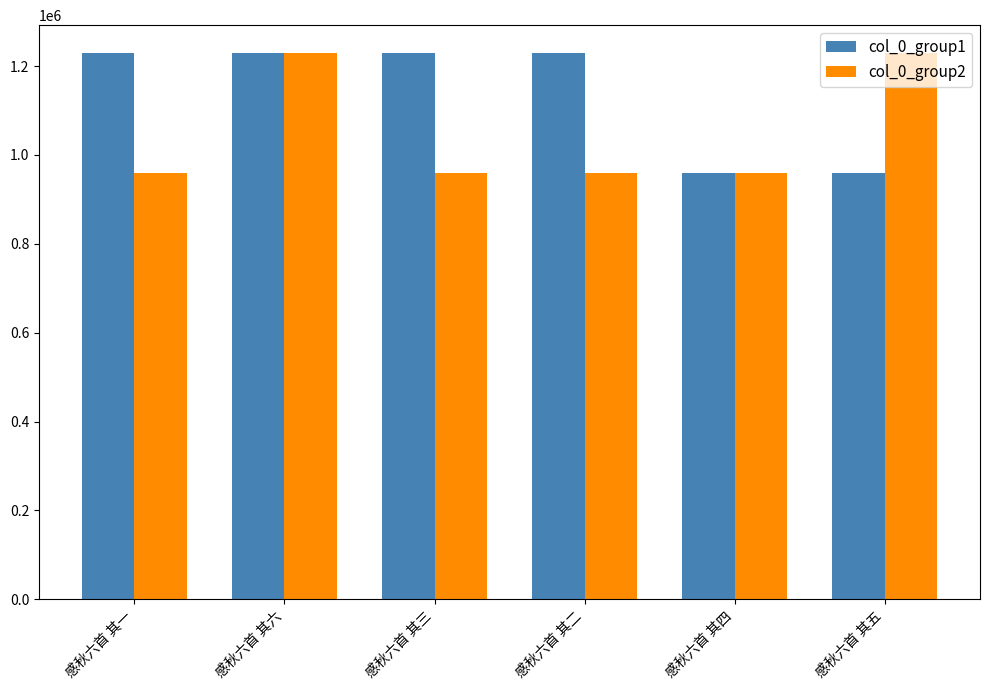

At how many categories does at least one series exceed 1113604?

5